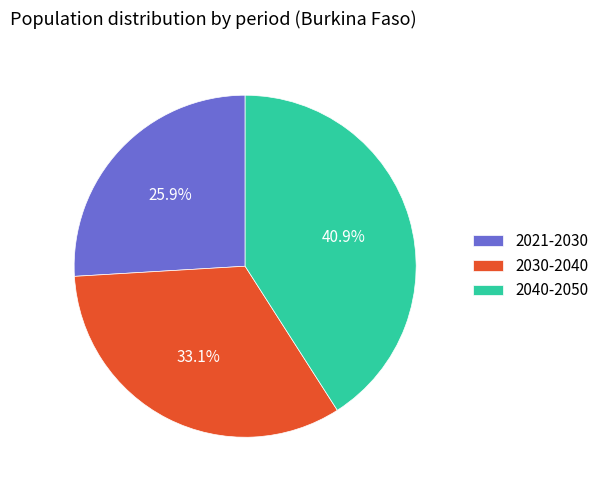

What portion of the pie excludes 2040-2050?

59.1%